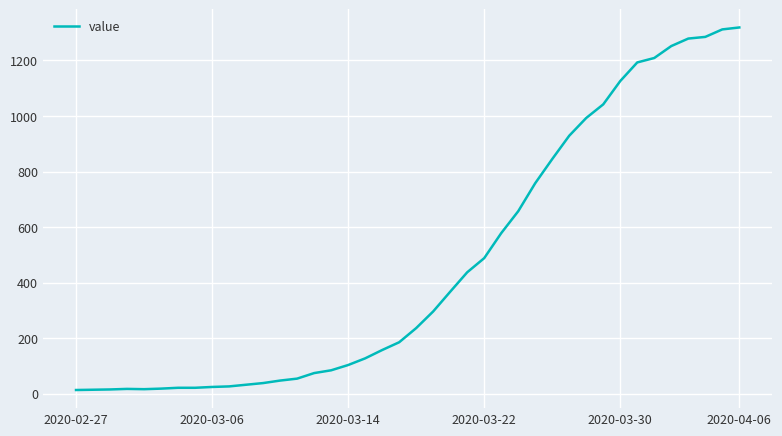

What is the difference between the maximum and minimum values?

1306